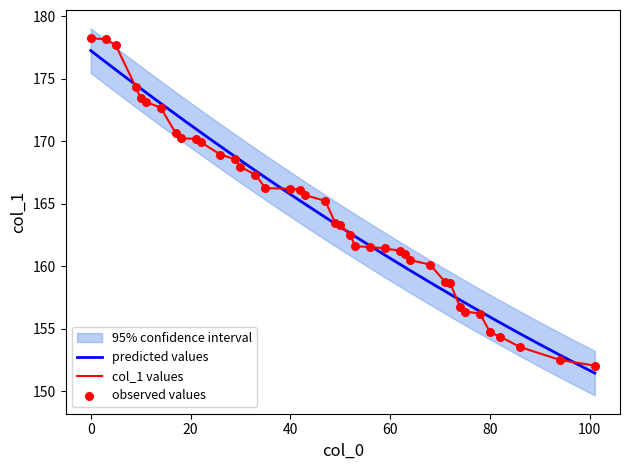

What is the maximum value for col_1 values?

178.2